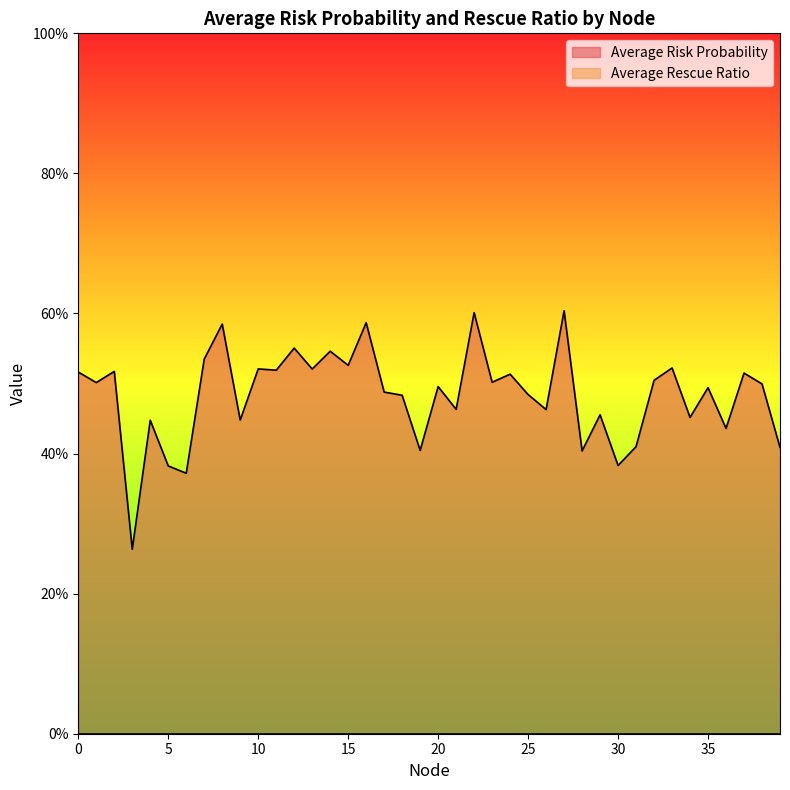

Does the chart display data point markers on the line(s)?

No